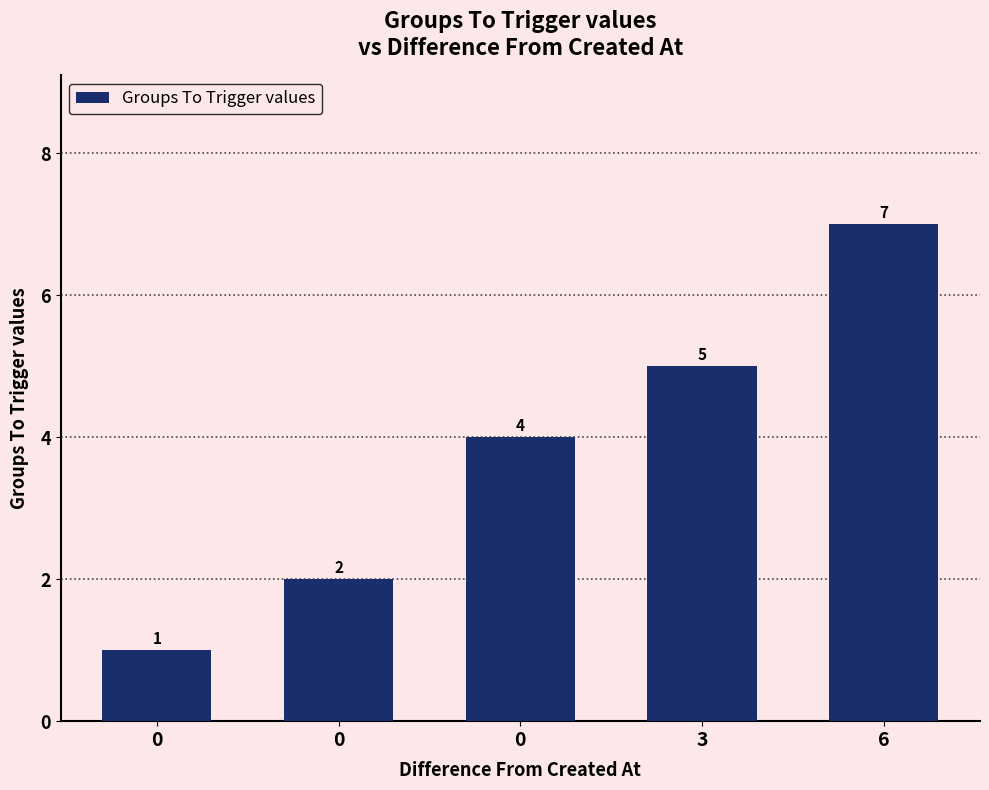

Reading left to right, what are all the values shown in this chart?

0=1	0=2	0=4	3=5	6=7